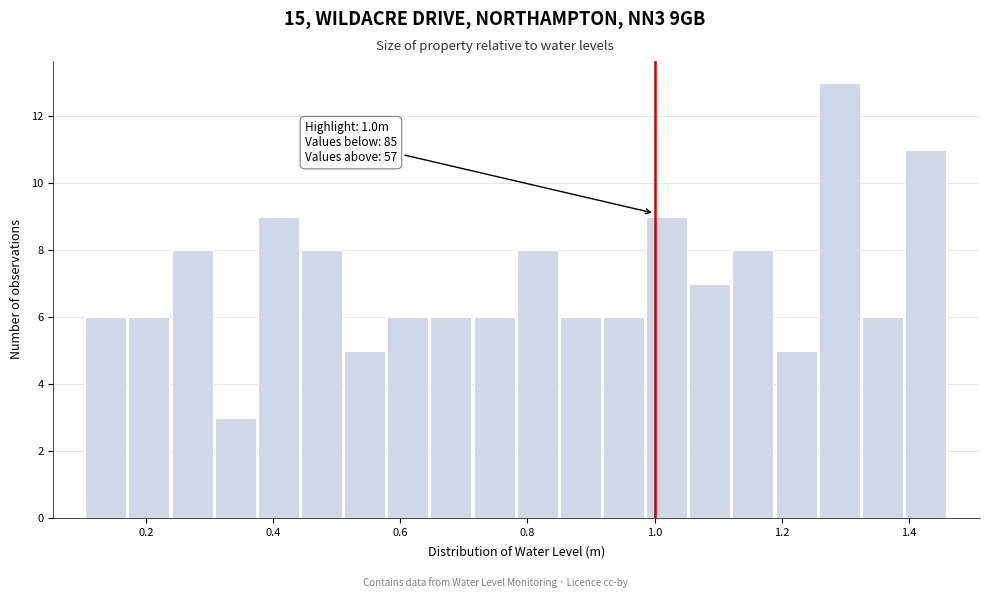

Around what value on the x-axis is the tallest bar? Give the approximate position of its centre, as read against the axis.

1.30